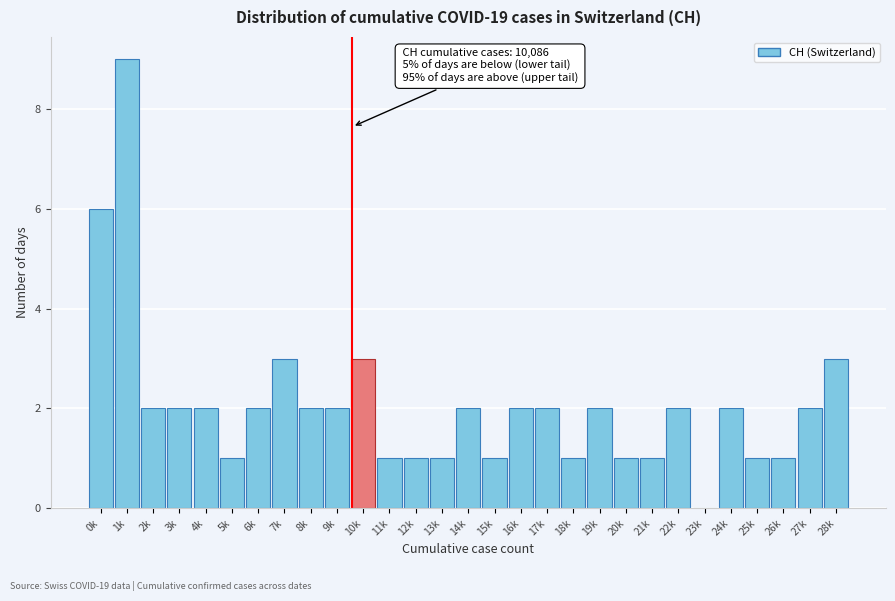

Reading left to right, extract all data points from this chart.

0k=6	1k=9	2k=2	3k=2	4k=2	5k=1	6k=2	7k=3	8k=2	9k=2	10k=3	11k=1	12k=1	13k=1	14k=2	15k=1	16k=2	17k=2	18k=1	19k=2	20k=1	21k=1	22k=2	23k=0	24k=2	25k=1	26k=1	27k=2	28k=3